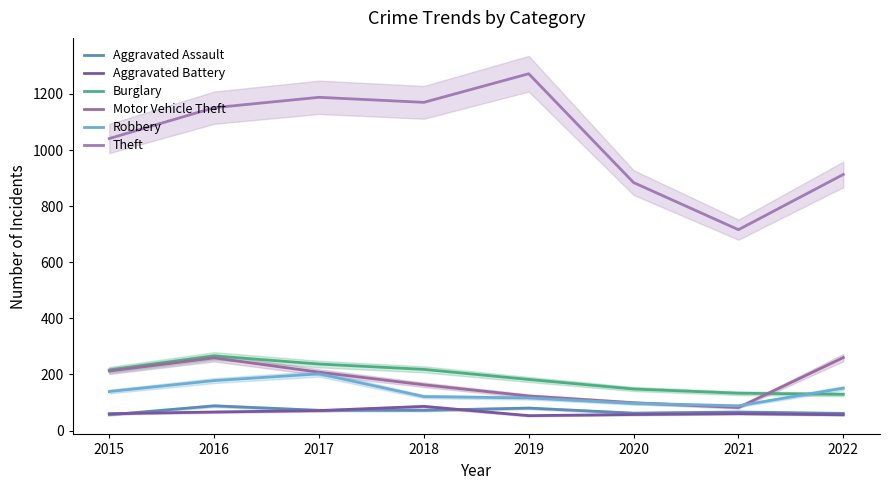

Does the chart have visible grid lines?

No